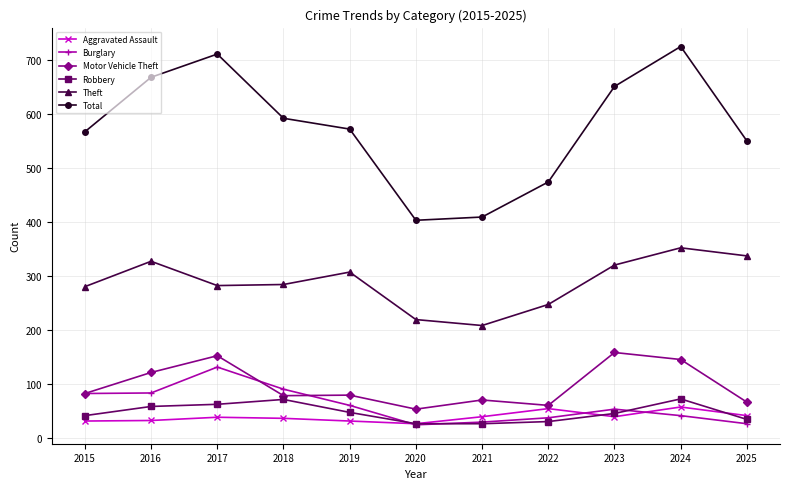

True or false: Aggravated Assault has more than 0 interior local peaks.

True